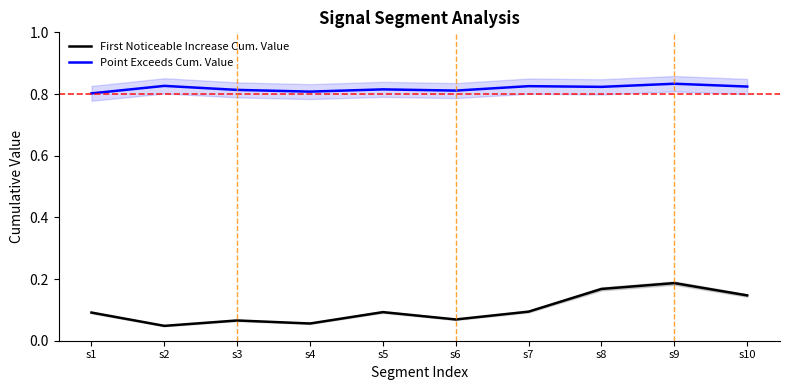

How many First Noticeable Increase Cum. Value values are between 0 and 1?

10